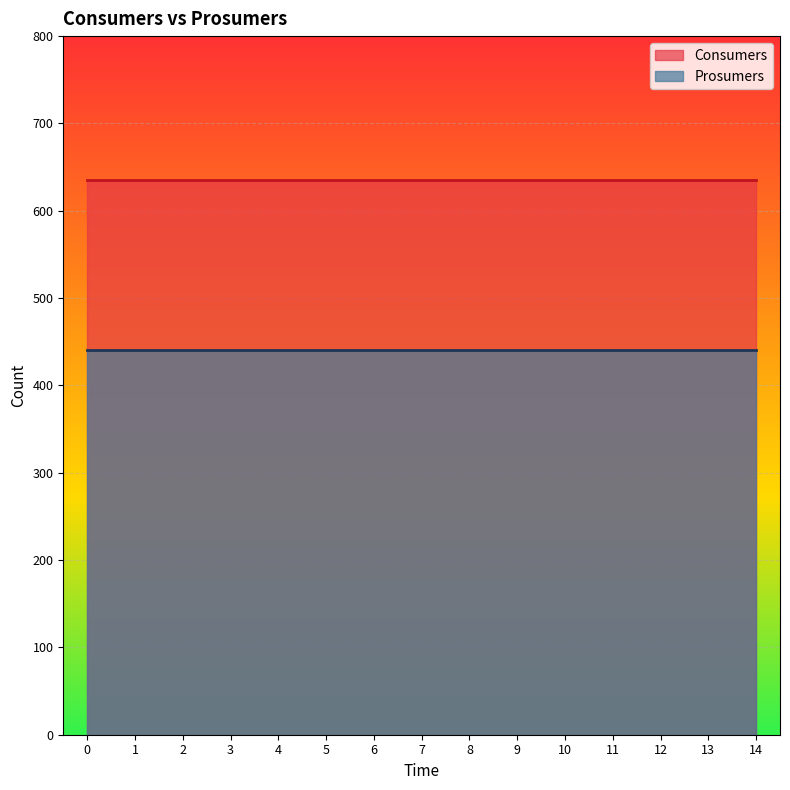

Does the chart display data point markers on the line(s)?

No